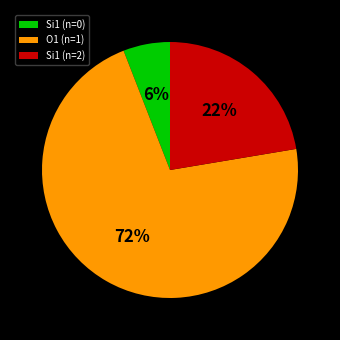

What is the ratio of the value at Si1 (n=0) to the value at Si1 (n=2)?

0.3